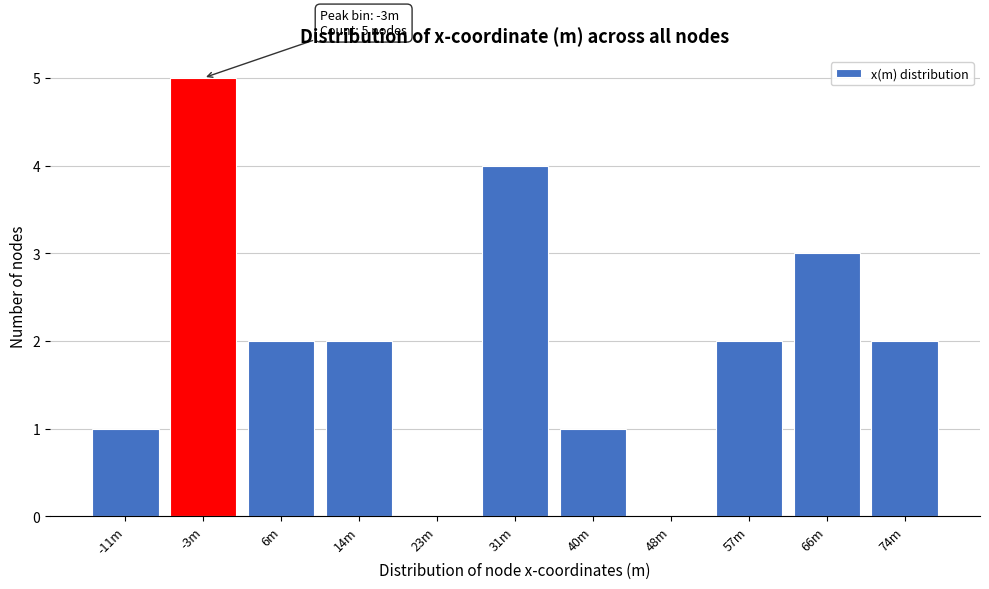

Reading left to right, transcribe all the data shown in this chart.

-11m=1	-3m=5	6m=2	14m=2	23m=0	31m=4	40m=1	48m=0	57m=2	66m=3	74m=2